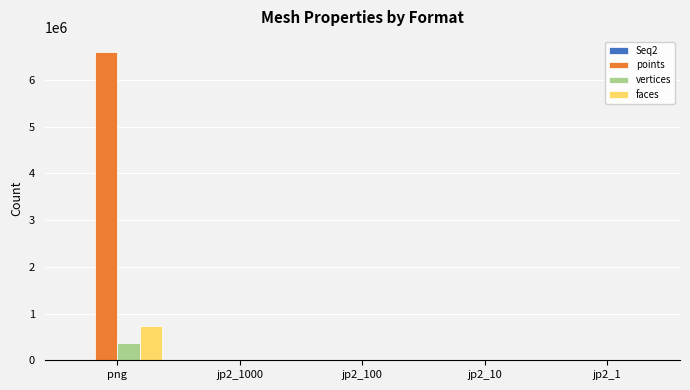

Which series has the largest total across all categories?

points